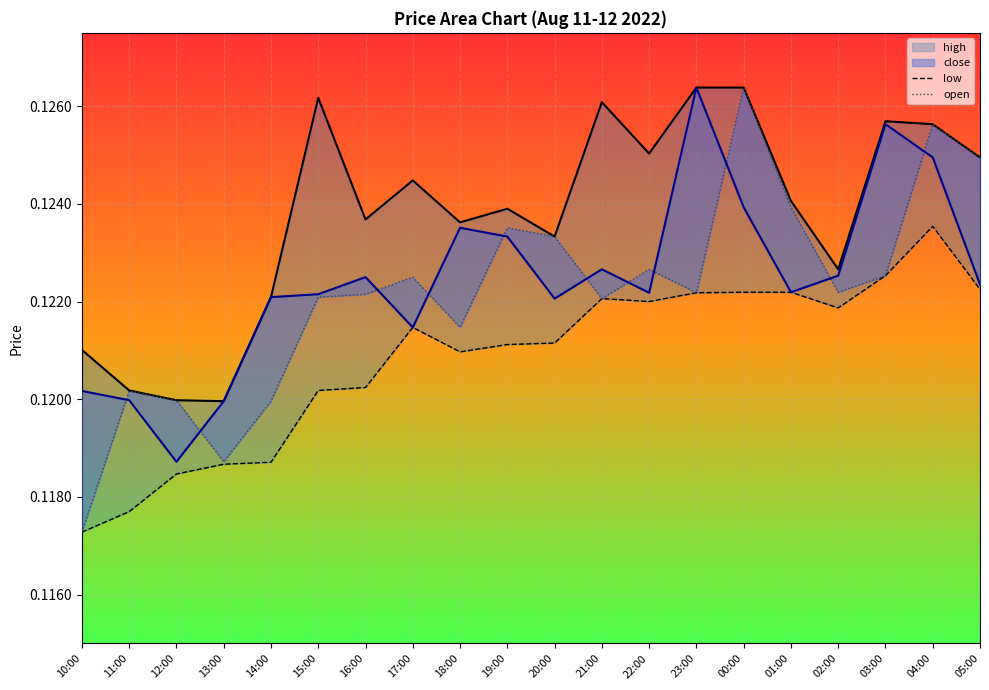

Where is the first local minimum for open?

13:00